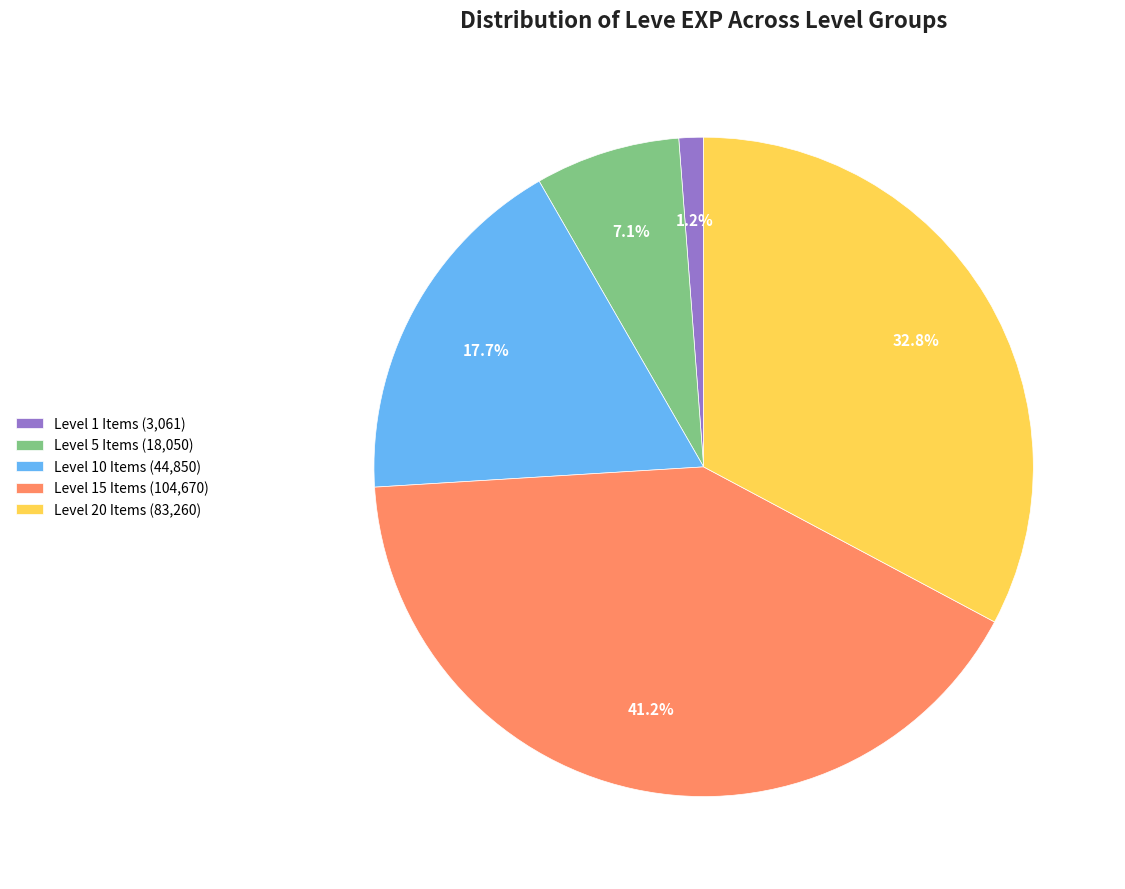

Which has a higher value, Level 20 Items (83,260) or Level 1 Items (3,061)?

Level 20 Items (83,260)